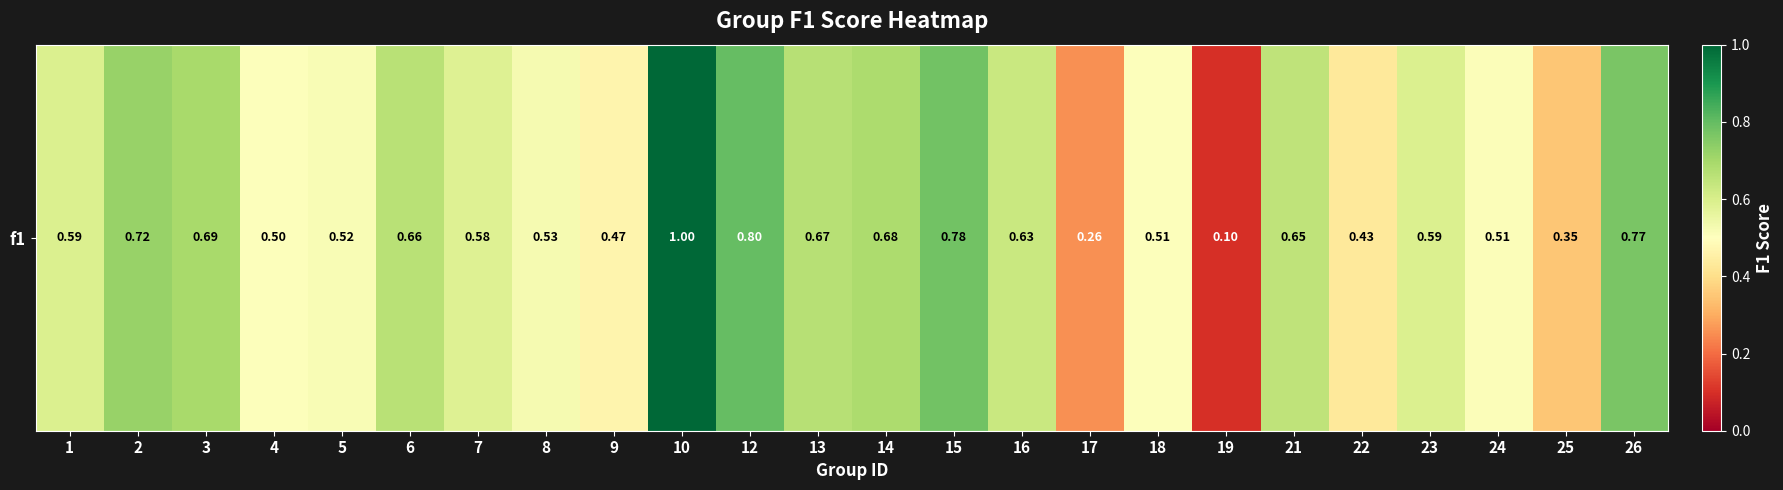

Which has a higher value, 1 or 7?

1